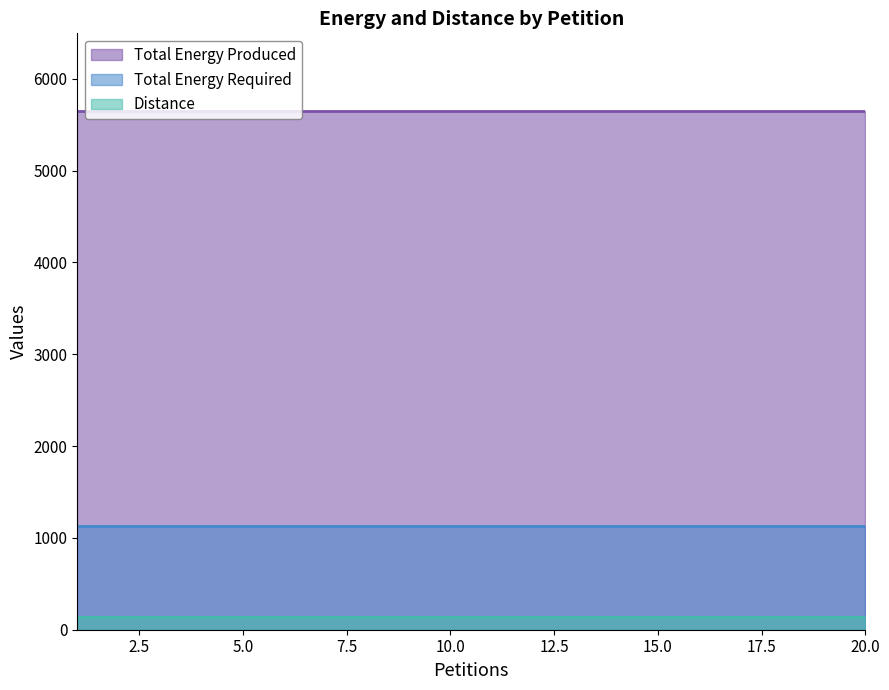

At which label does Total Energy Produced reach its minimum?

1